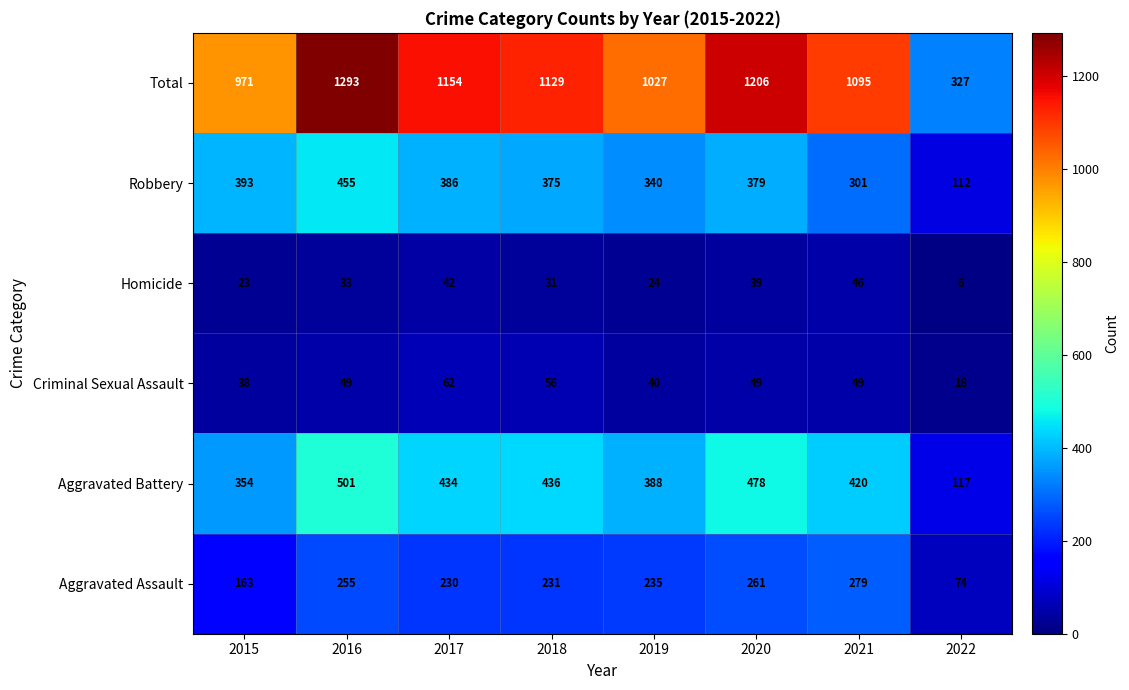

At which label is Total closest to 810?

2015